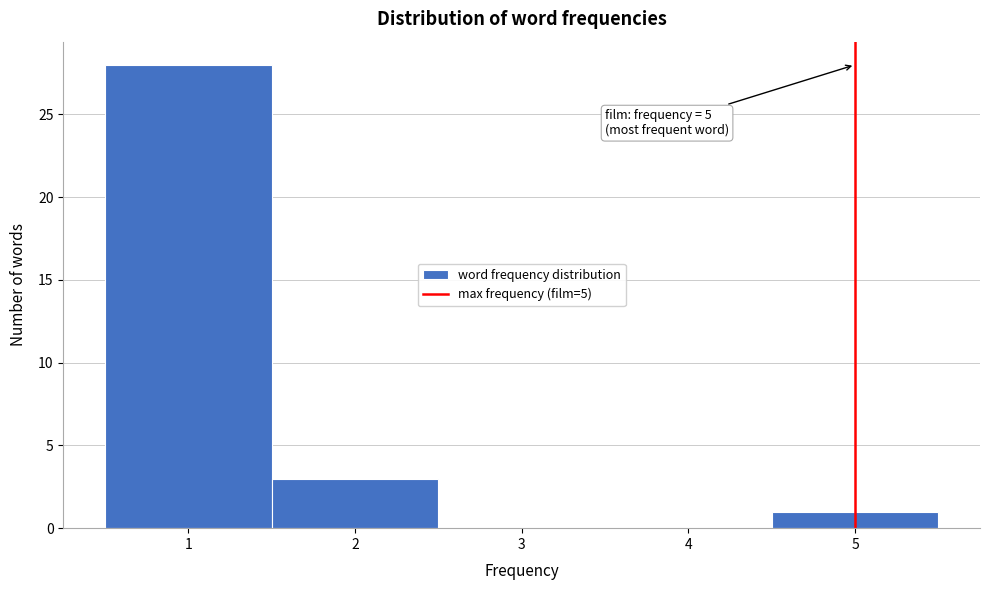

Over which range of the x-axis is the bar tallest?

0.5 to 1.5